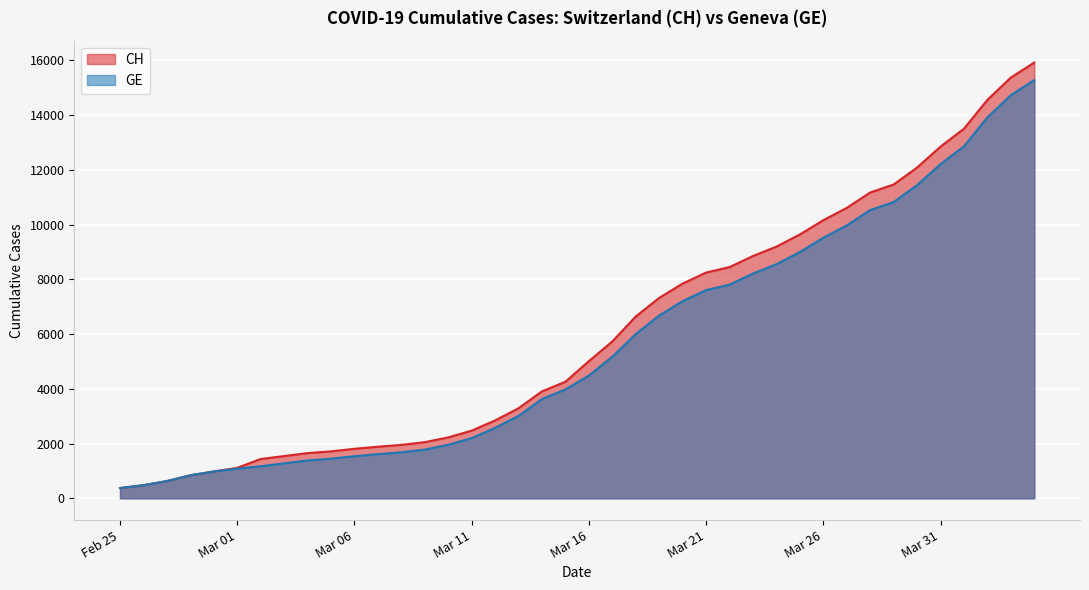

How many data points does each series have?

40